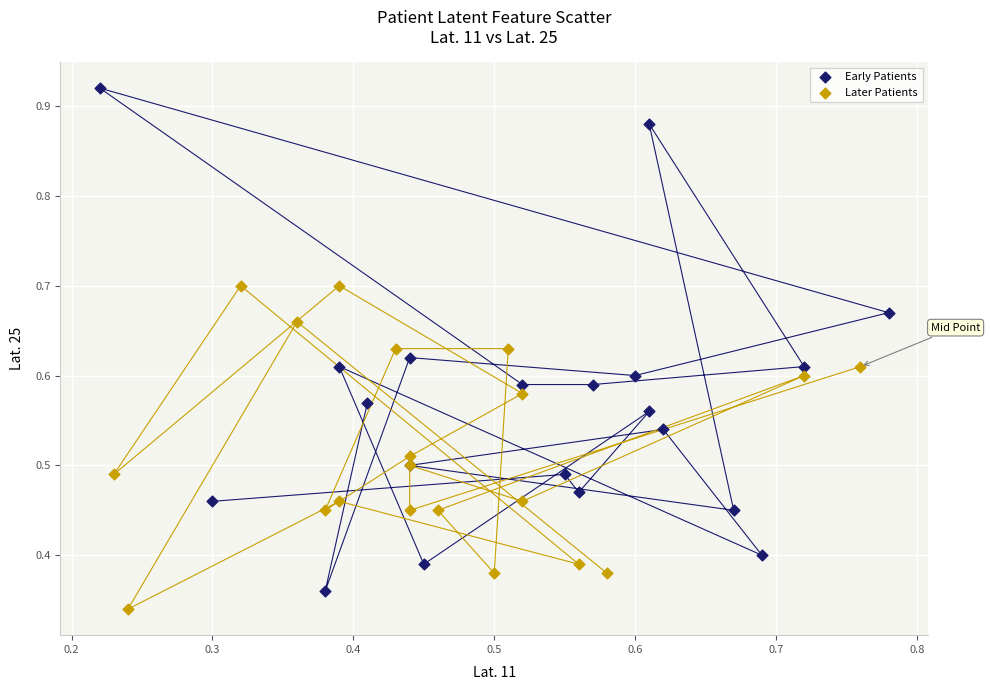

Which series has the largest Y range (max minus min)?

Early Patients